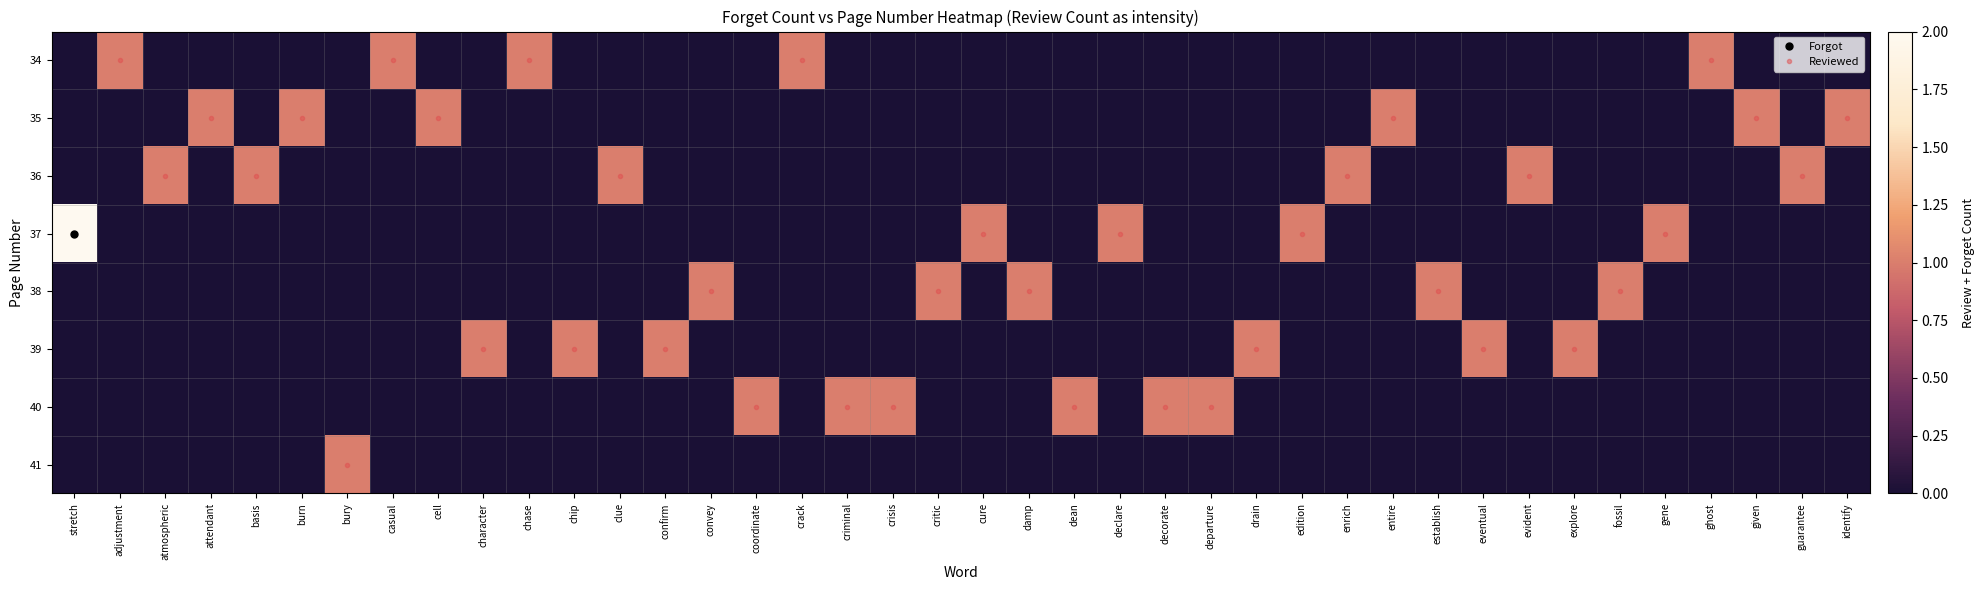

Between atmospheric and entire, which is larger?

atmospheric